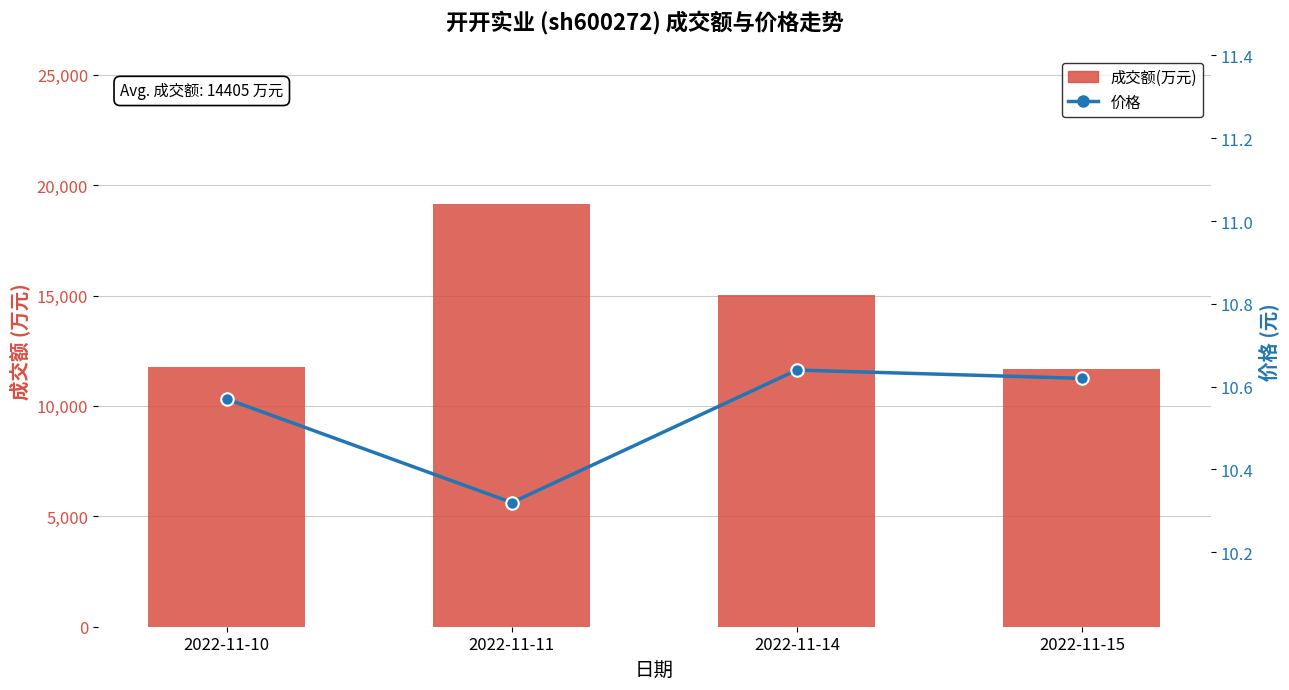

Count the number of categories in the chart.

4